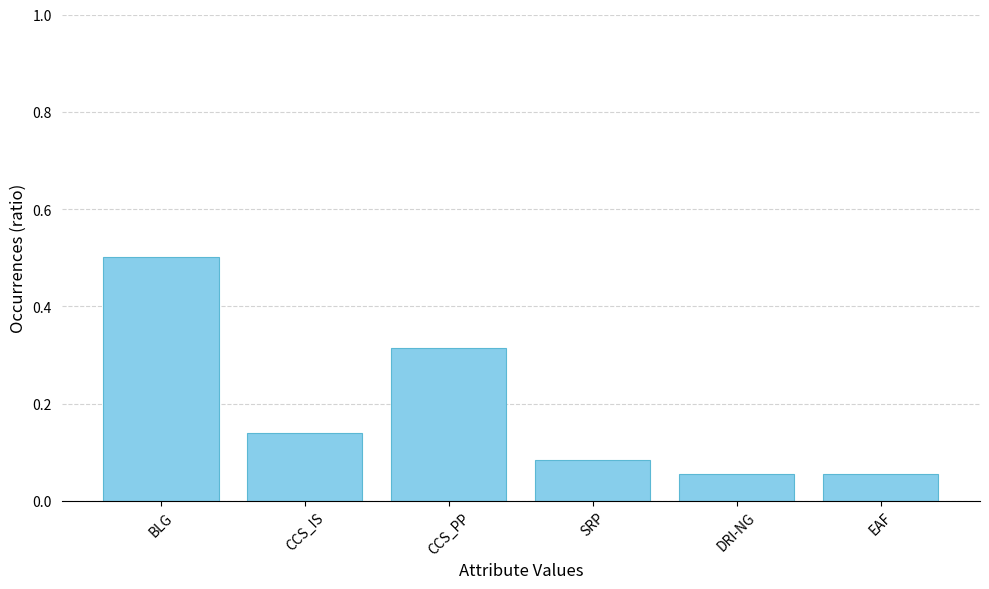

What position from the right is BLG?

6